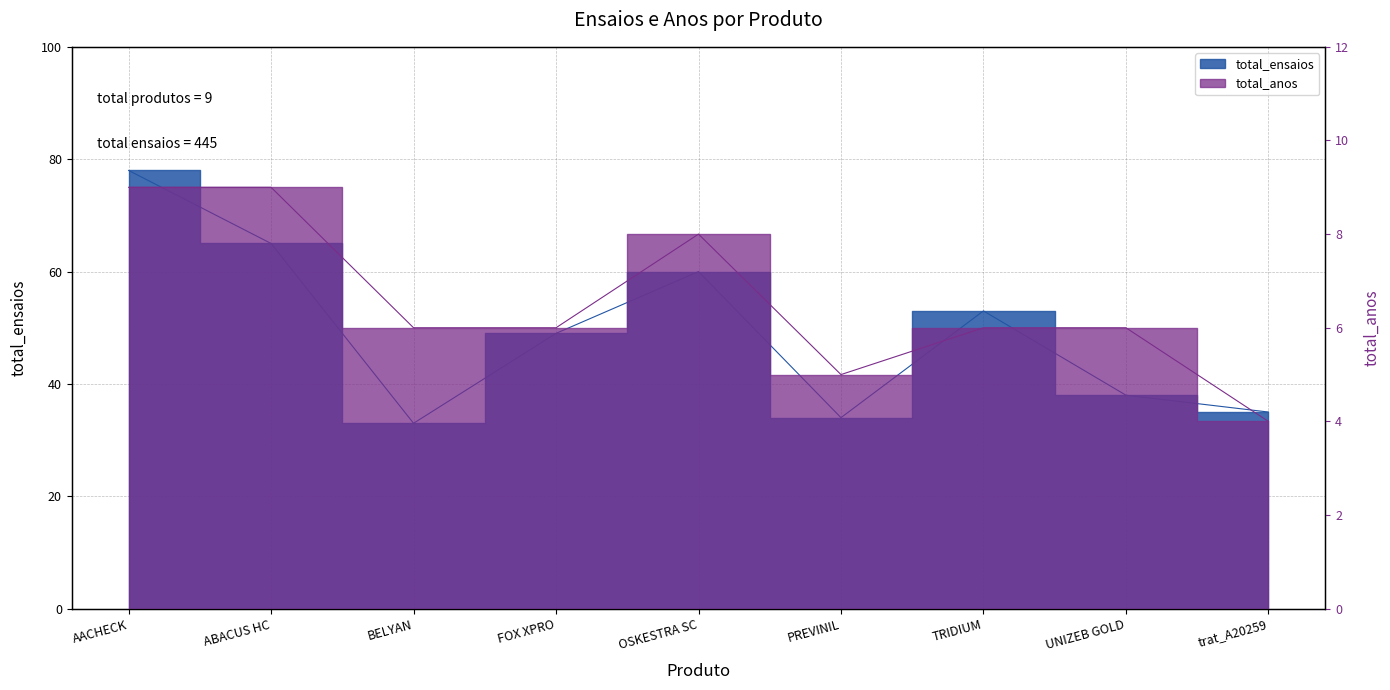

How many interior local valleys does the total_ensaios series have?

2